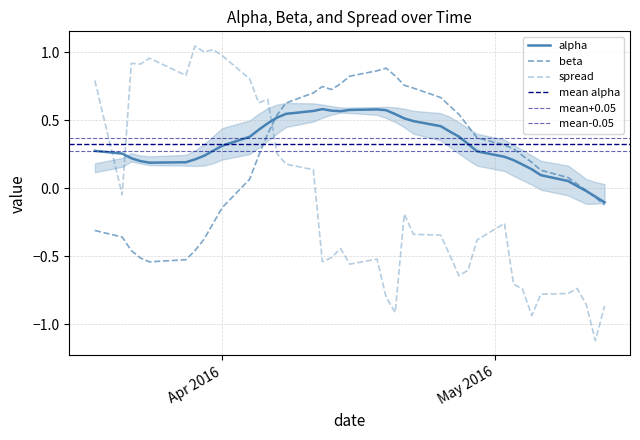

Reading left to right, list all the values displayed in this chart.

alpha: 0.3	0.3	0.2	0.2	0.2	0.2	0.2	0.2	0.3	0.3	0.4	0.4	0.5	0.5	0.5	0.6	0.6	0.6	0.6	0.6	0.6	0.6	0.5	0.5	0.5	0.5	0.4	0.4	0.3	0.3	0.2	0.2	0.2	0.1	0.1	0.1	0.0	-0.0	-0.1	-0.1
beta: -0.3	-0.4	-0.5	-0.5	-0.5	-0.5	-0.5	-0.4	-0.3	-0.1	0.1	0.2	0.4	0.5	0.6	0.7	0.7	0.7	0.8	0.8	0.9	0.9	0.8	0.8	0.7	0.7	0.6	0.5	0.5	0.4	0.3	0.3	0.2	0.2	0.1	0.1	0.0	-0.0	-0.1	-0.1
spread: 0.8	-0.0	0.9	0.9	1.0	0.8	1.0	1.0	1.0	1.0	0.8	0.6	0.7	0.3	0.2	0.1	-0.5	-0.5	-0.4	-0.6	-0.5	-0.8	-0.9	-0.2	-0.3	-0.3	-0.5	-0.6	-0.6	-0.4	-0.3	-0.7	-0.7	-0.9	-0.8	-0.8	-0.7	-0.9	-1.1	-0.9